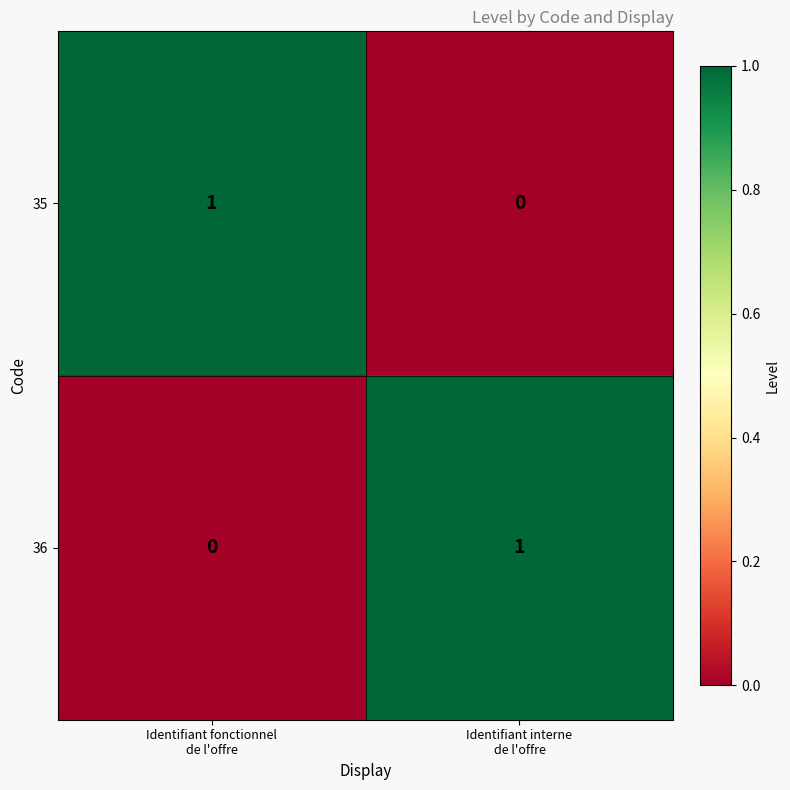

Reading right to left, what are all the values shown in this chart?

35: 0	1
36: 1	0